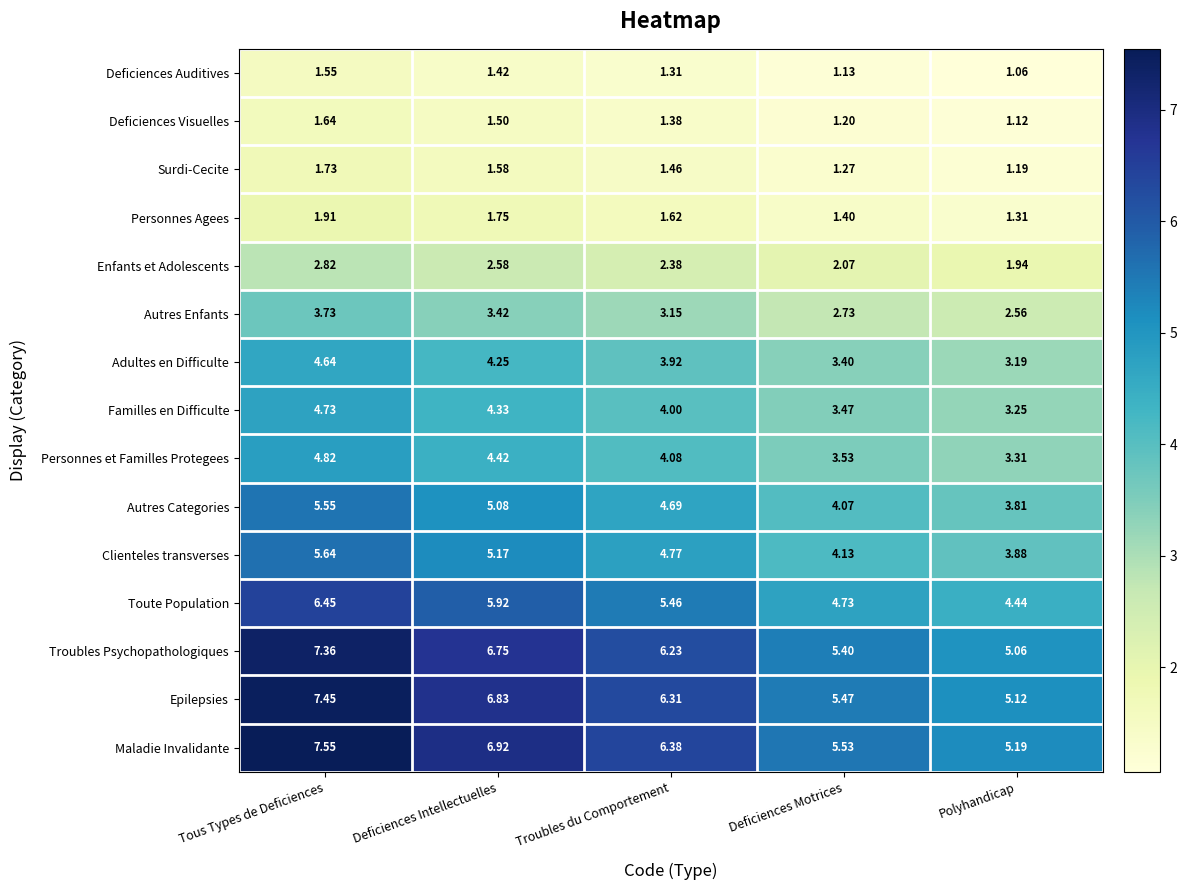

At how many categories does at least one series exceed 3?

5